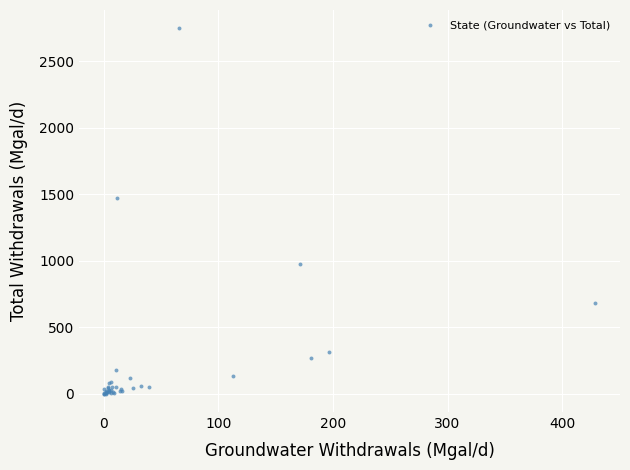

What Y value in the scatter plot is closest to 1375?

1470.0